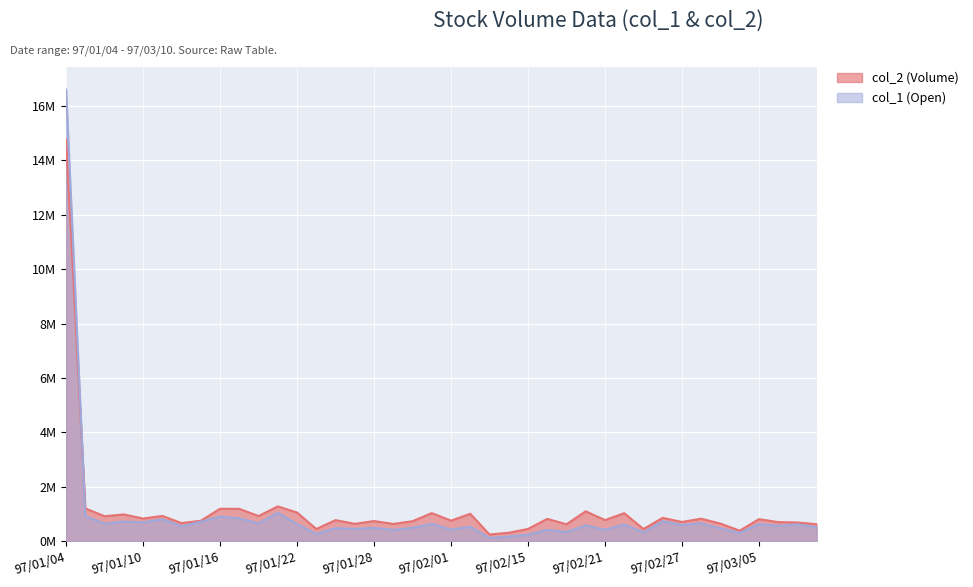

What is the difference between the col_2 (Volume) values at 97/03/04 and 97/01/10?

0.4